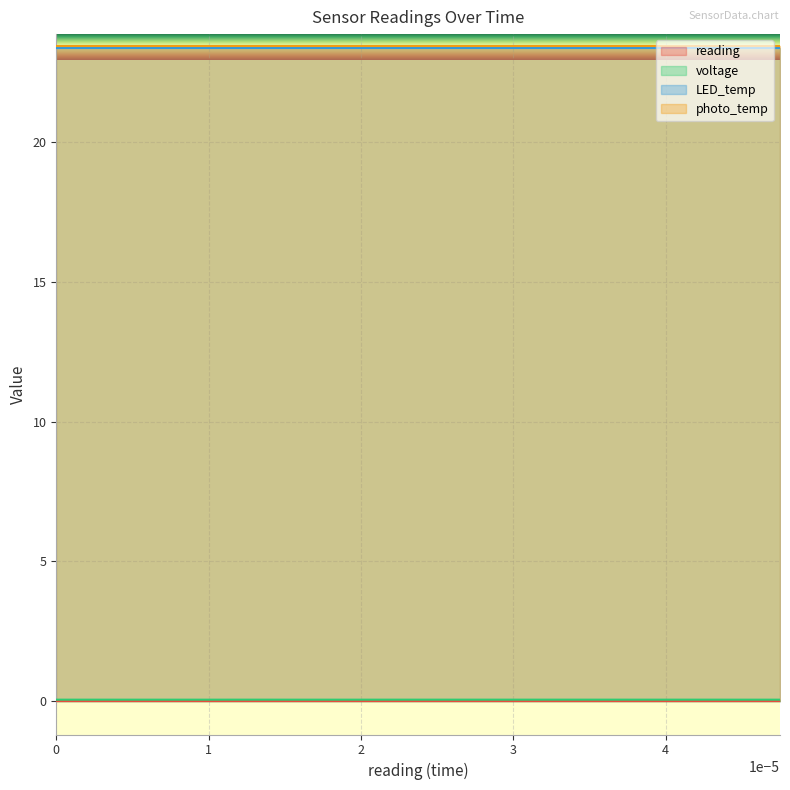

What is the highest value of the voltage series?

0.1